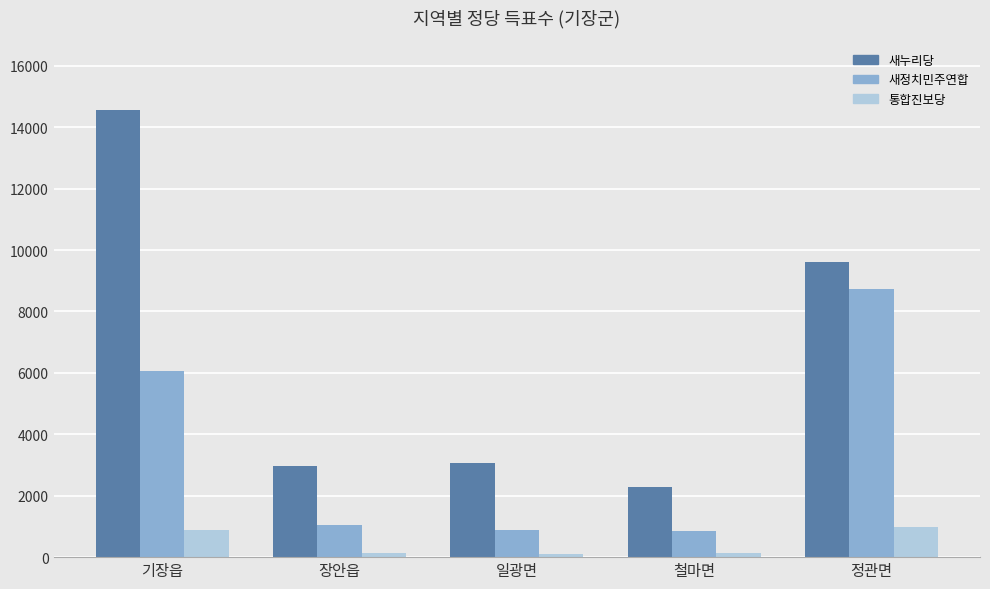

True or false: 새정치민주연합 has a value of 1053 at 장안읍.

True